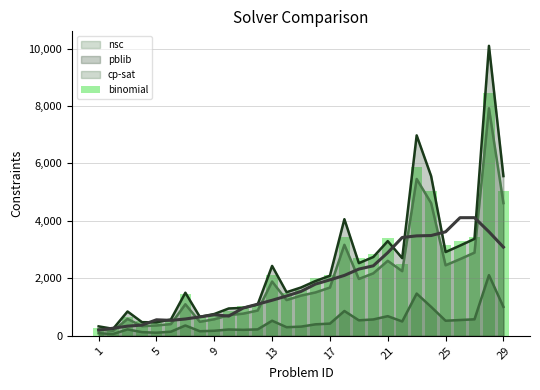

What is the highest value of the cp-sat series?

2112